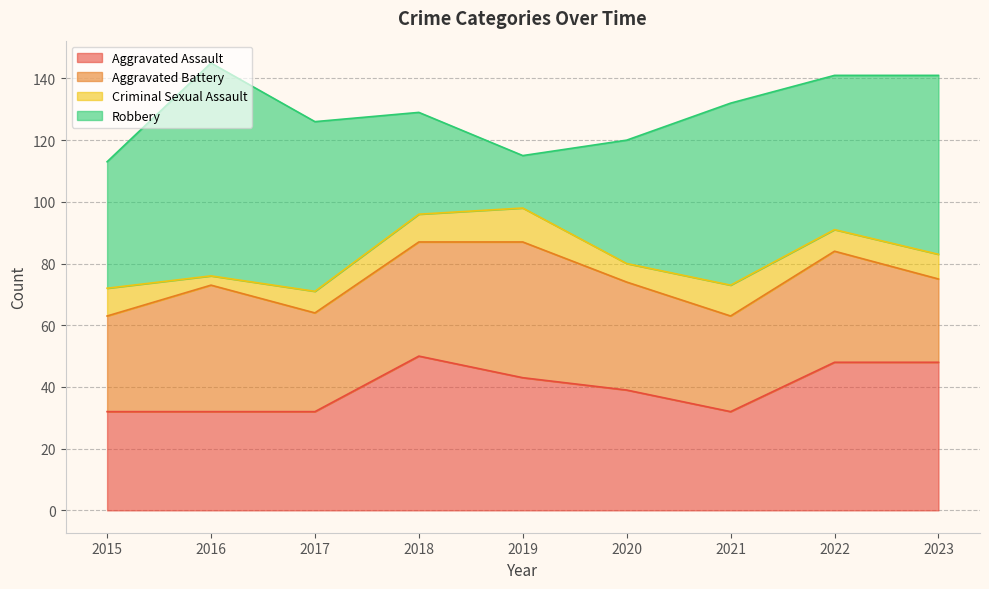

What is the spread (max minus min) of values at 2018?

41